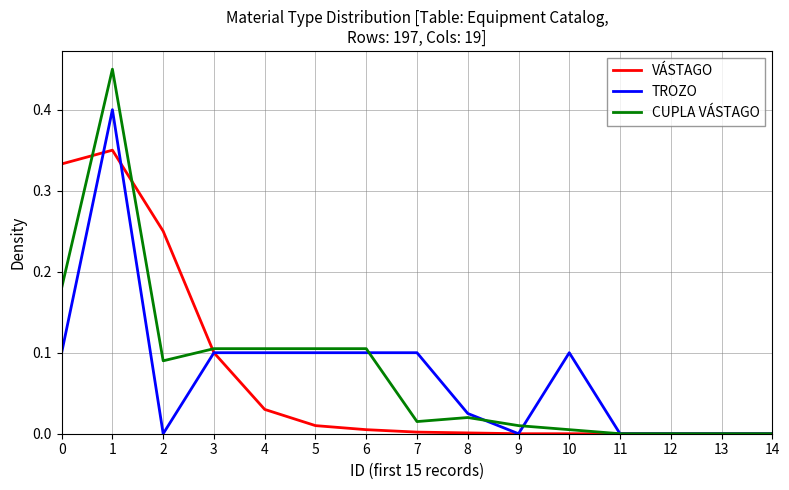

Which series changed the most between 5 and 13?

CUPLA VÁSTAGO